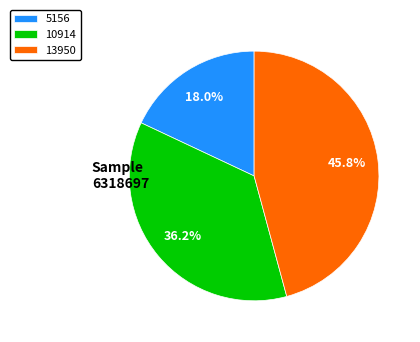

Which has a higher value, 10914 or 13950?

13950